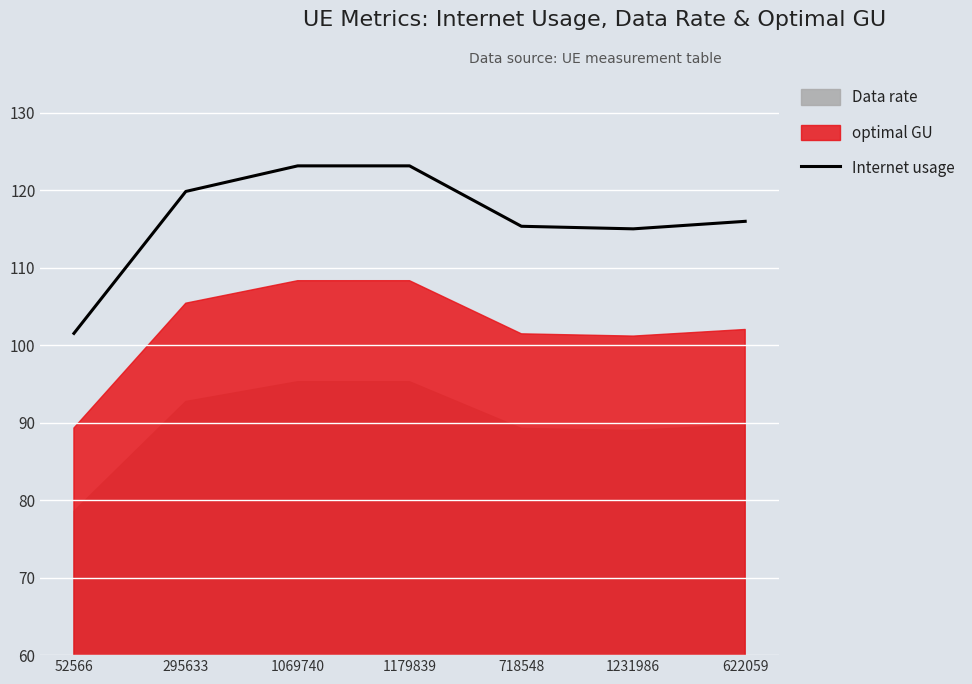

Is it true that the value at 52566 is 101.5?

True